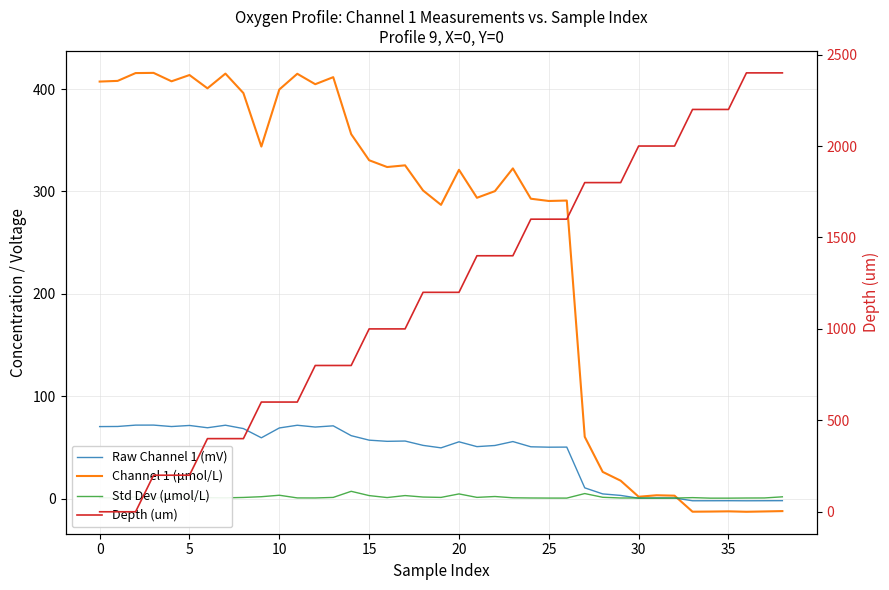

How many intersections are there between Std Dev (μmol/L) and Channel 1 (μmol/L)?

1